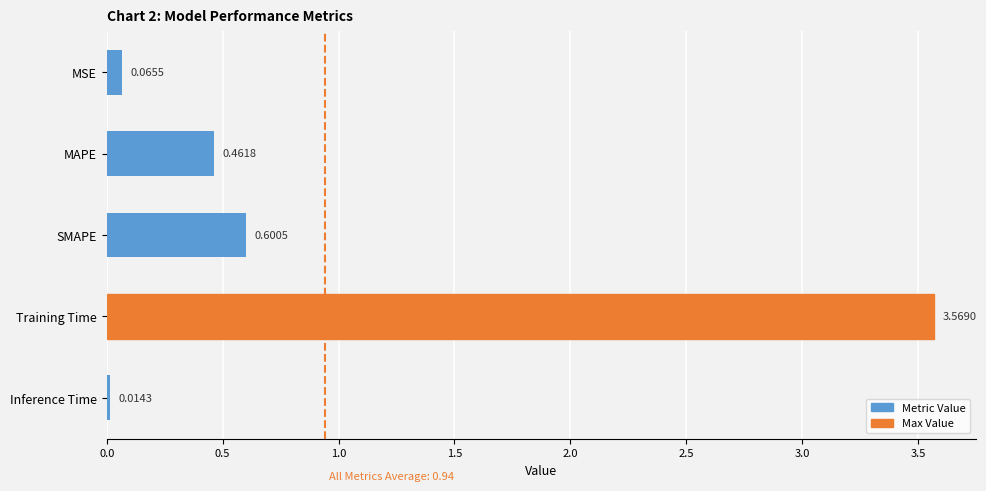

Rank the categories by value from highest to lowest.

Training Time, SMAPE, MAPE, MSE, Inference Time